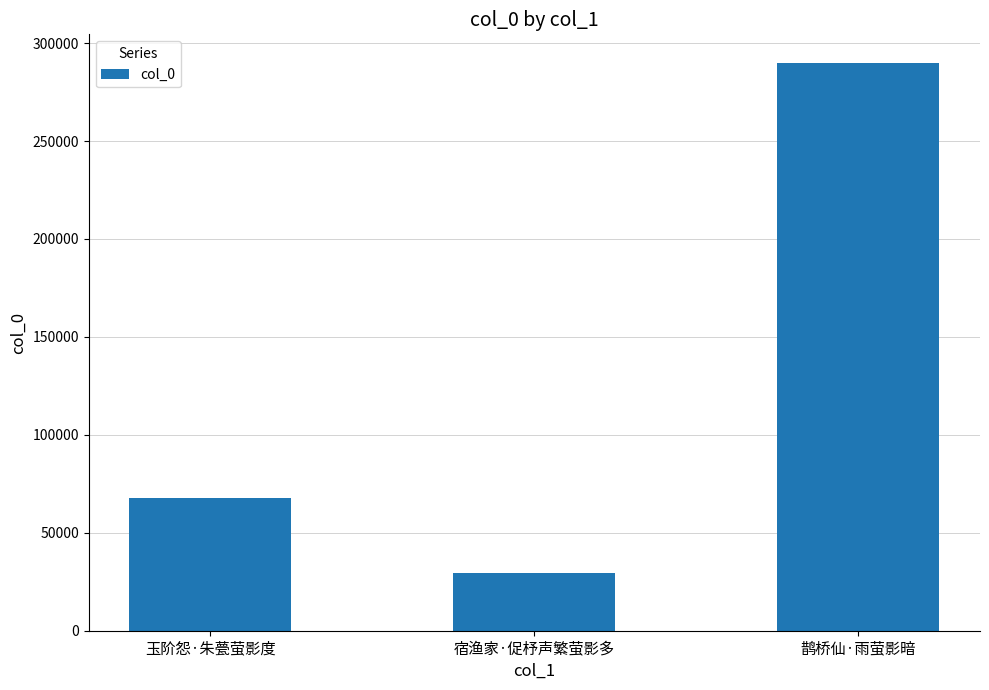

What is the change in value from 玉阶怨·朱甍萤影度 to 宿渔家·促杼声繁萤影多?

-38421